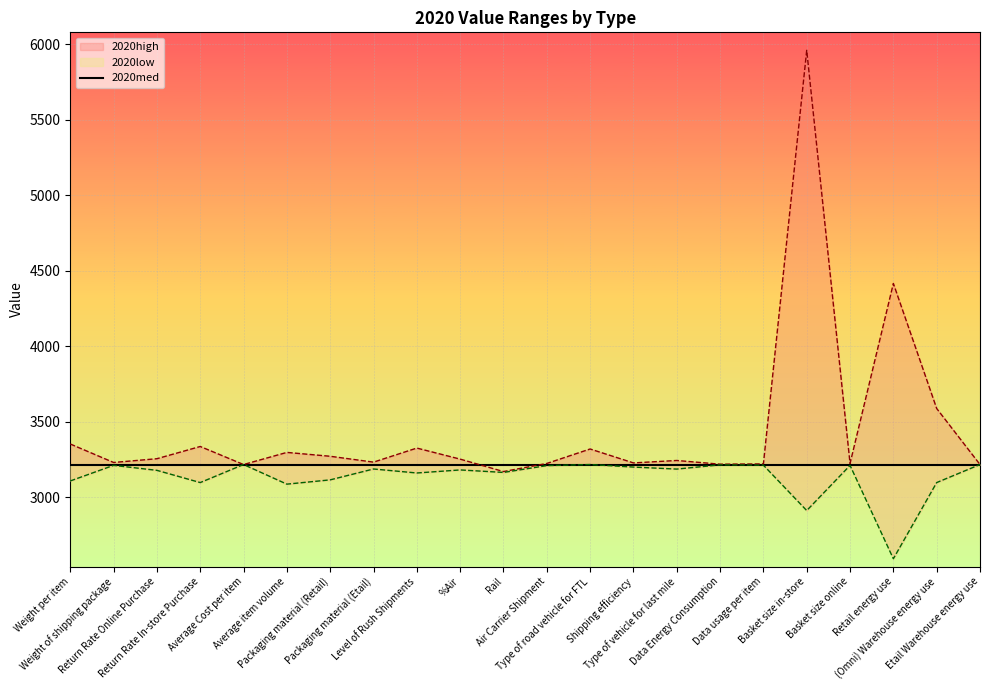

Where does the 2020low series first go above 3186?

Weight of shipping package